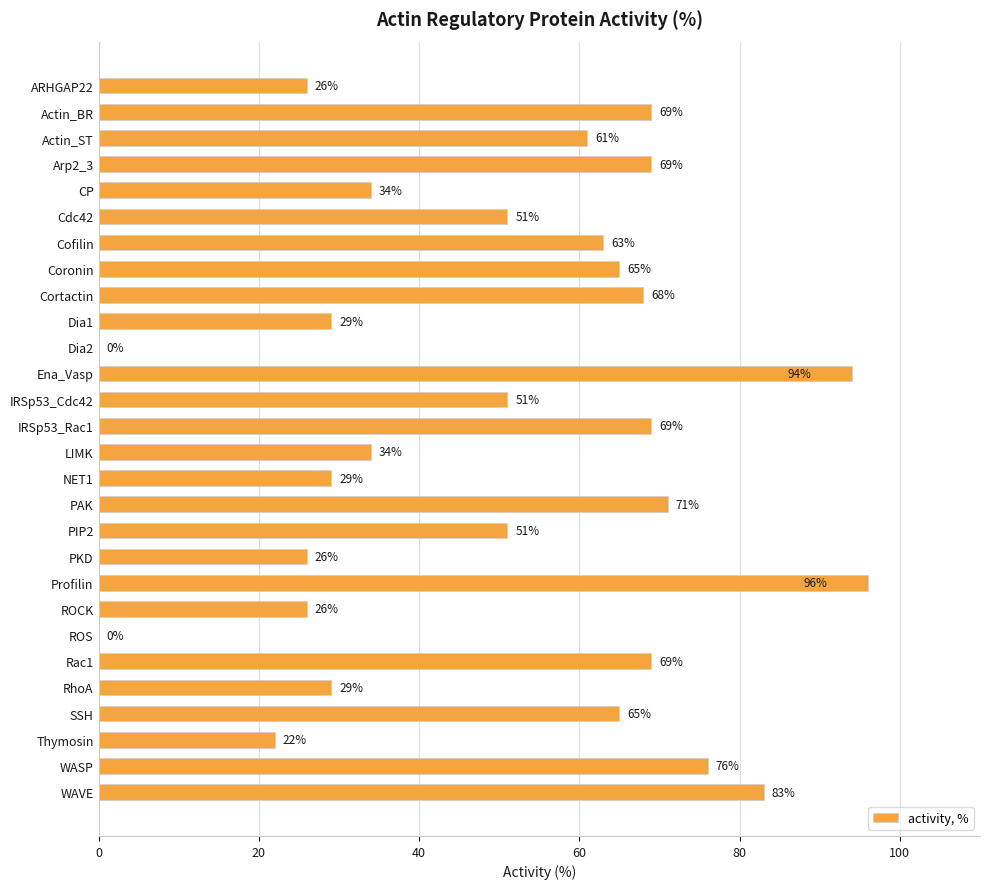

What is the change in value from Actin_ST to SSH?

+4